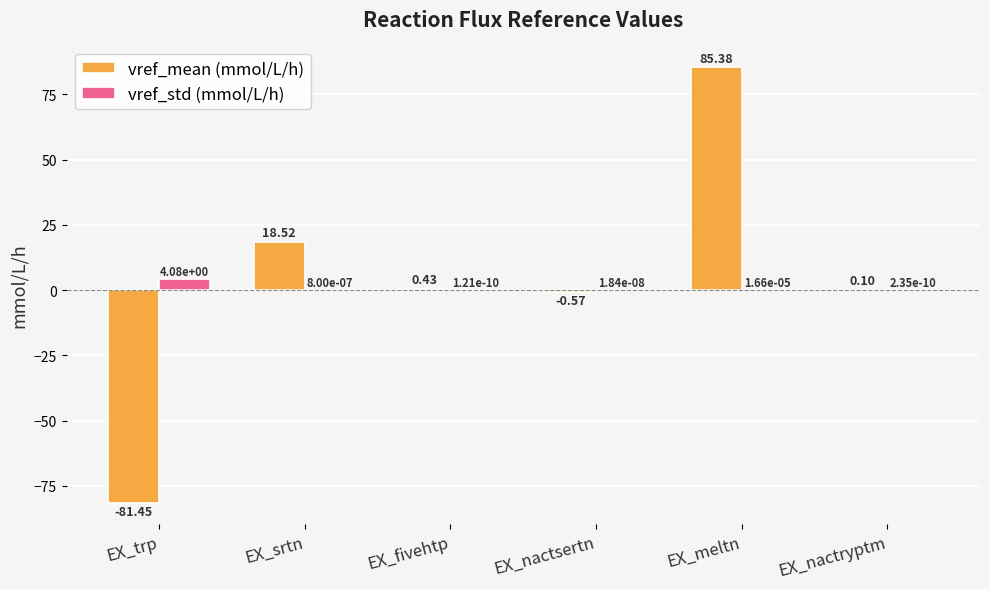

What are all the series names shown in the legend?

vref_mean (mmol/L/h), vref_std (mmol/L/h)